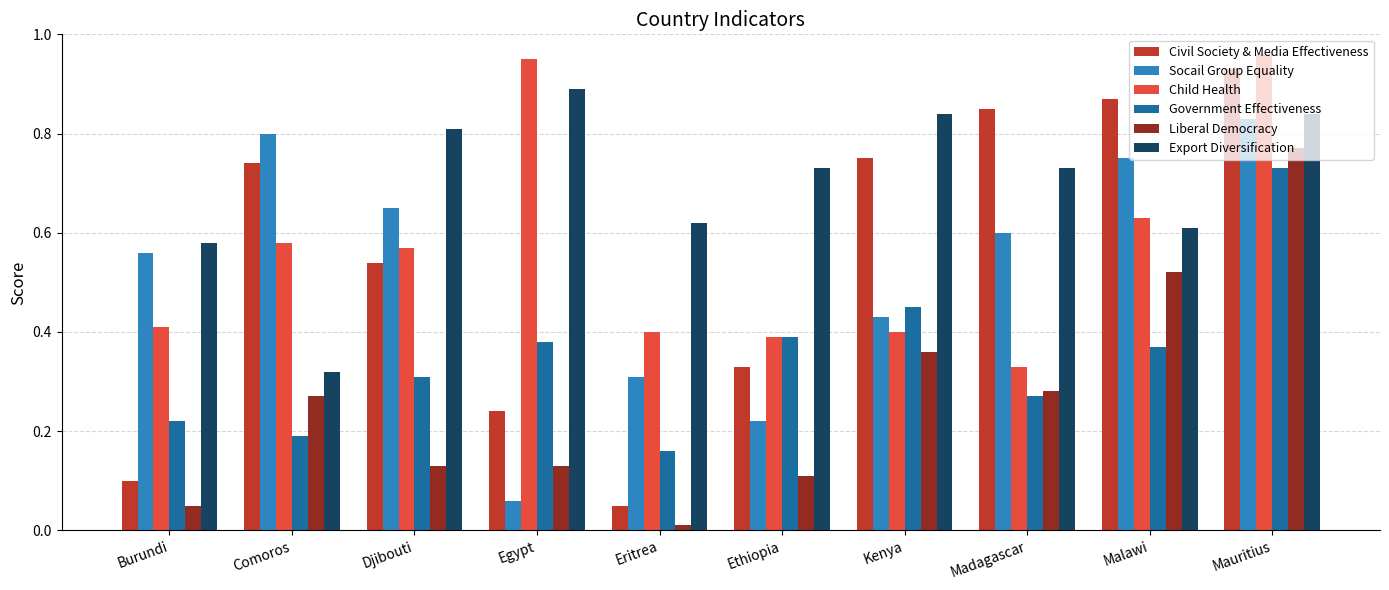

What is the label of the 8th bar from the left?

Madagascar